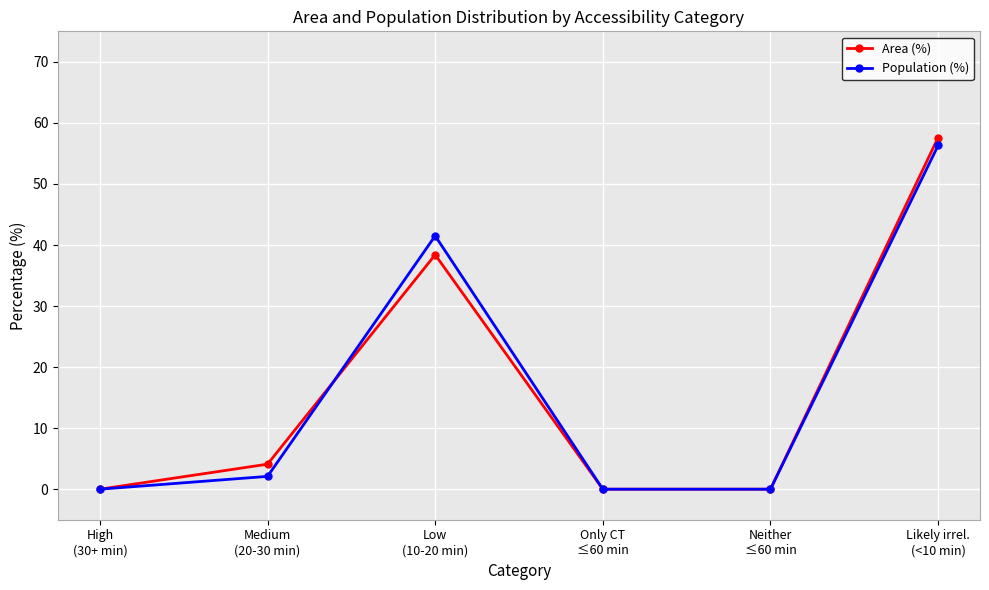

True or false: Population (%) and Area (%) cross at least once.

True